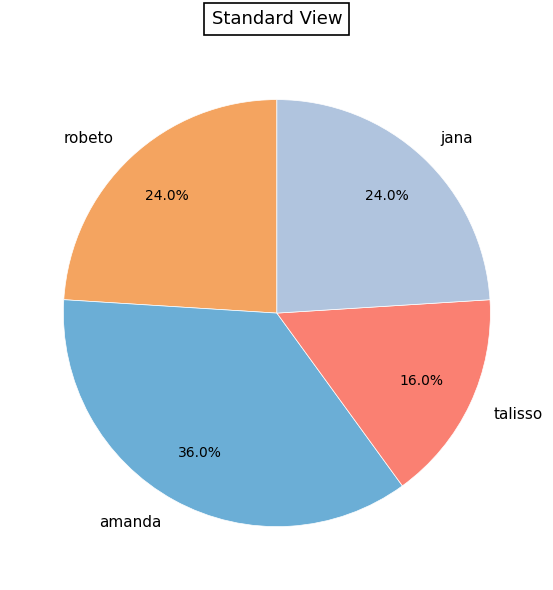

To the nearest percent, what is the difference between the largest and smallest slice percentages?

20%